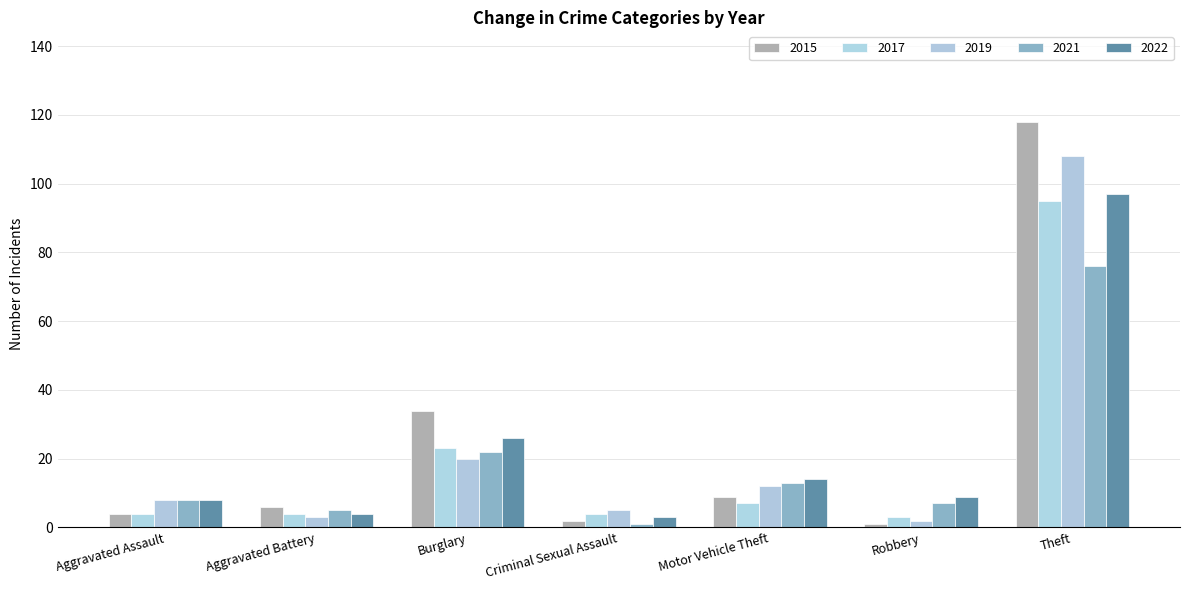

What is the average value of the 2022 series?

23